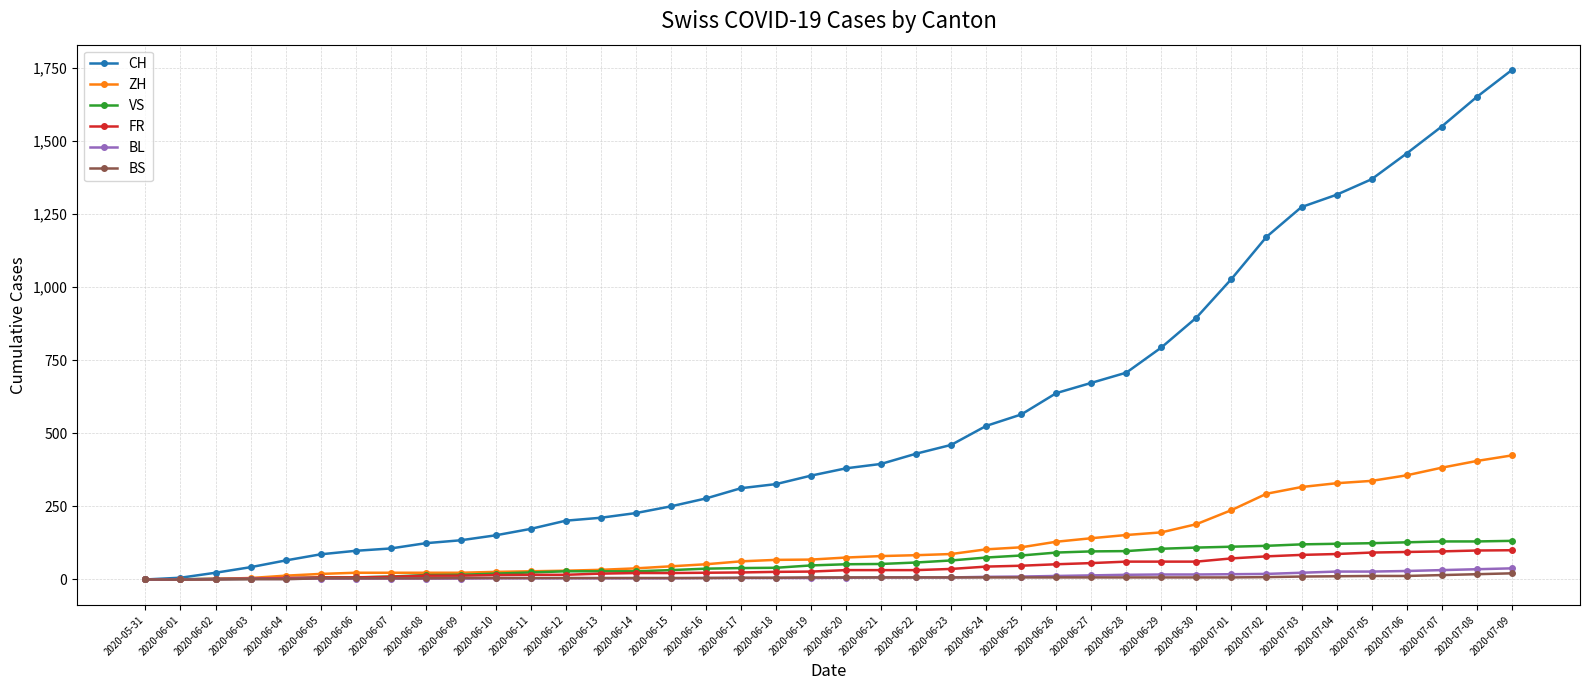

What is the difference between the maximum and second lowest values in the VS series?

131